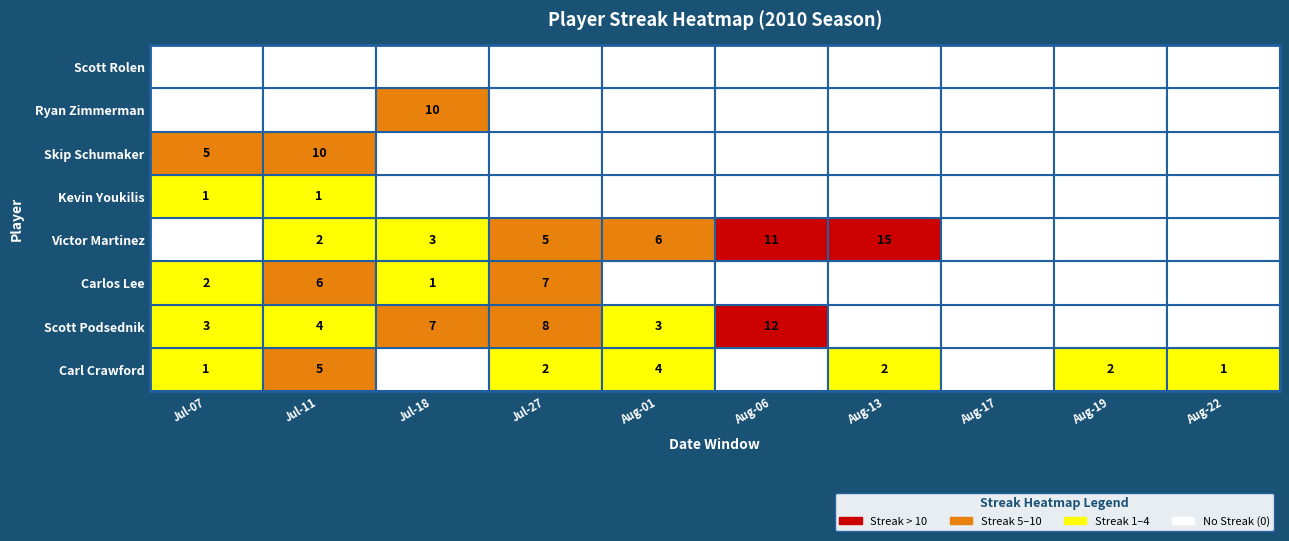

How many data points does each series have?

10